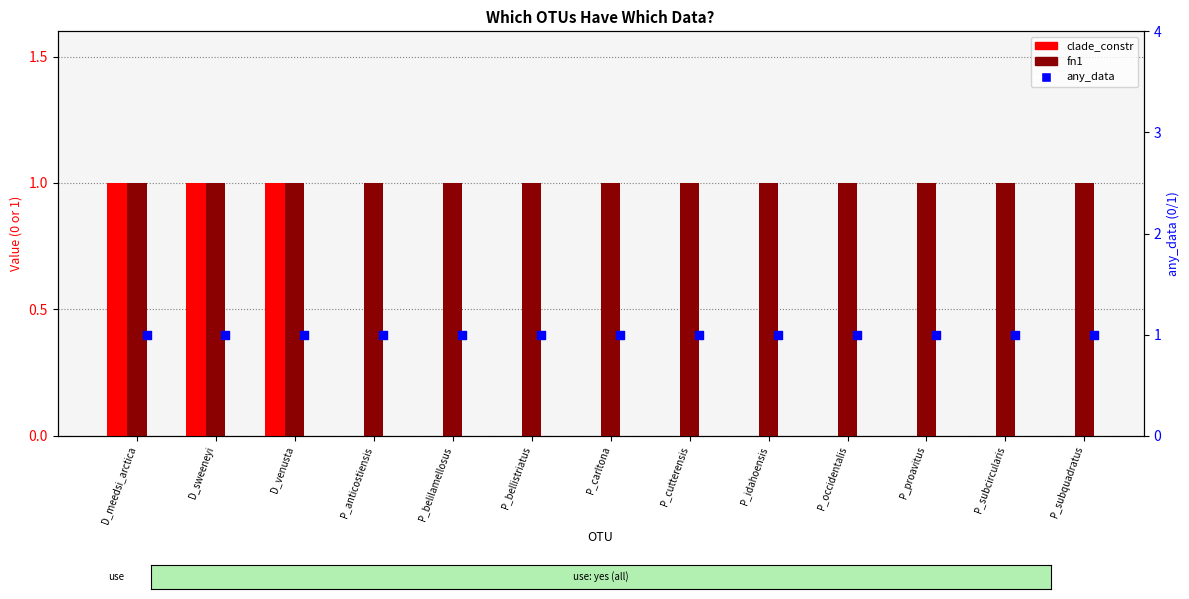

Which series has the largest total across all categories?

fn1